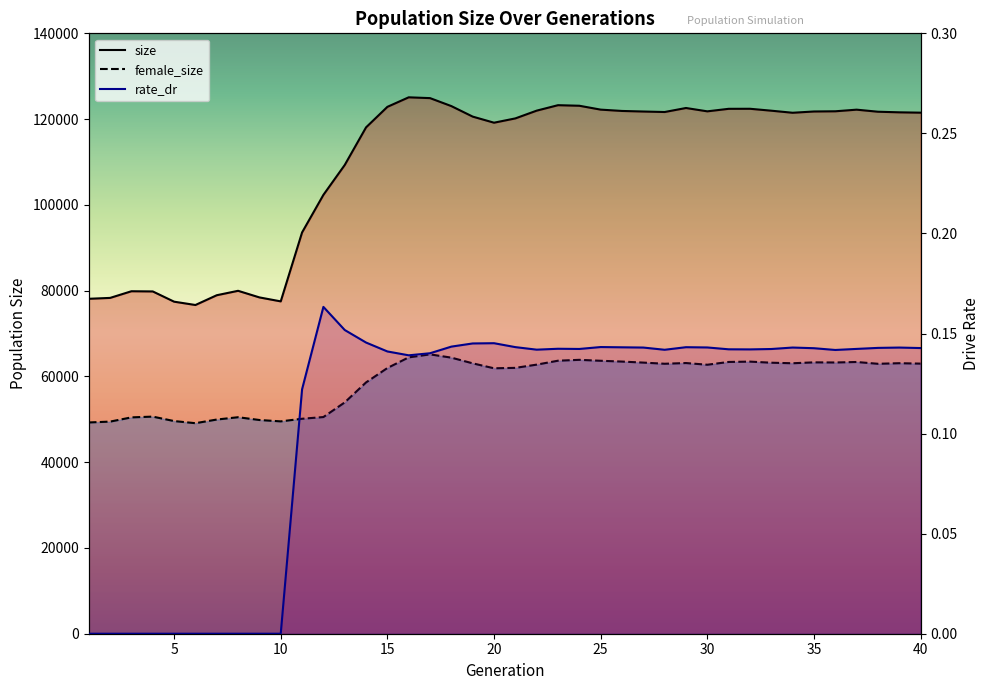

The value of female_size at 20 is 16678. True or false?

False